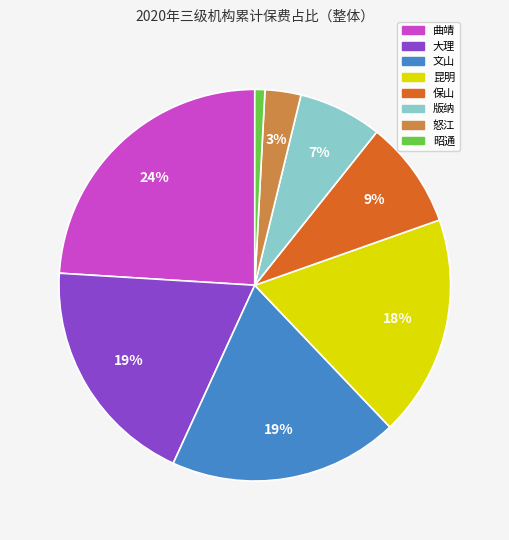

Do 版纳 and 曲靖 together represent more than half of the pie?

No